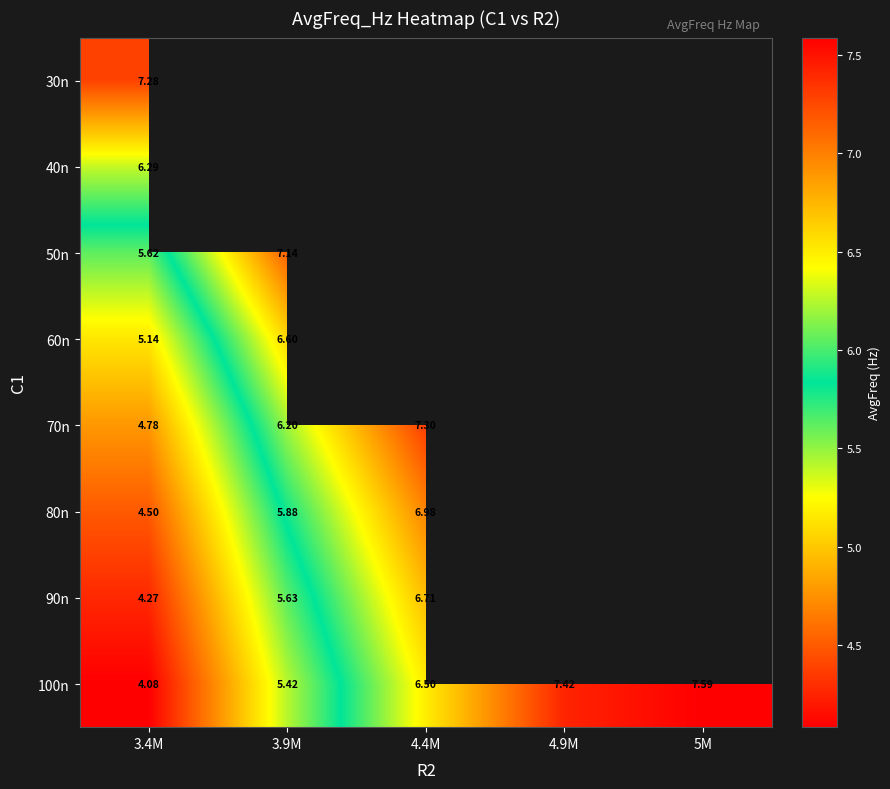

Is the value of 100n at 3.9M greater than the value of 70n at 4.4M?

No